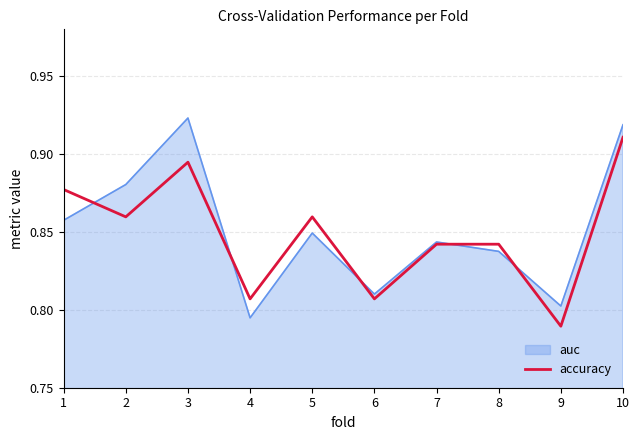

How many lines are shown in the chart?

2